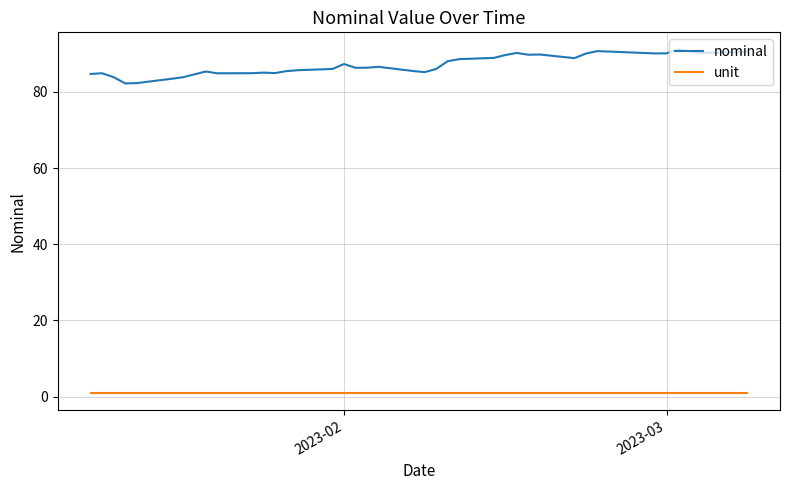

True or false: unit and nominal intersect in this chart.

False